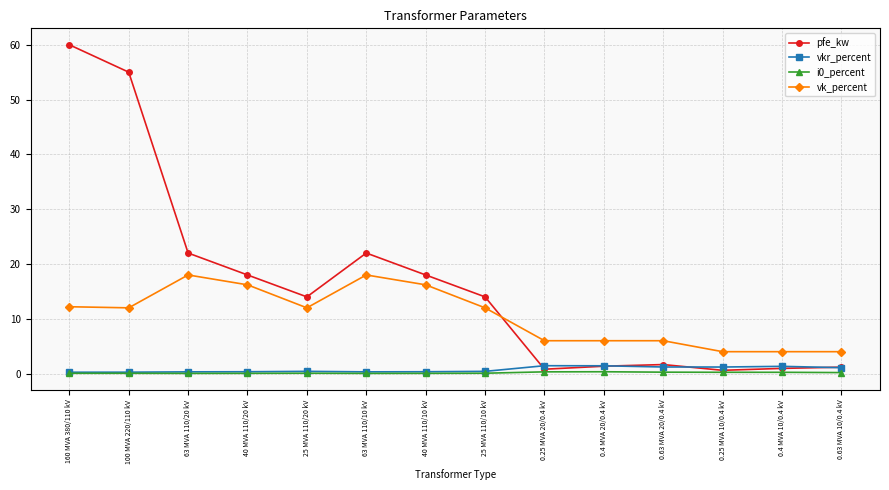

How many interior local valleys does the pfe_kw series have?

3